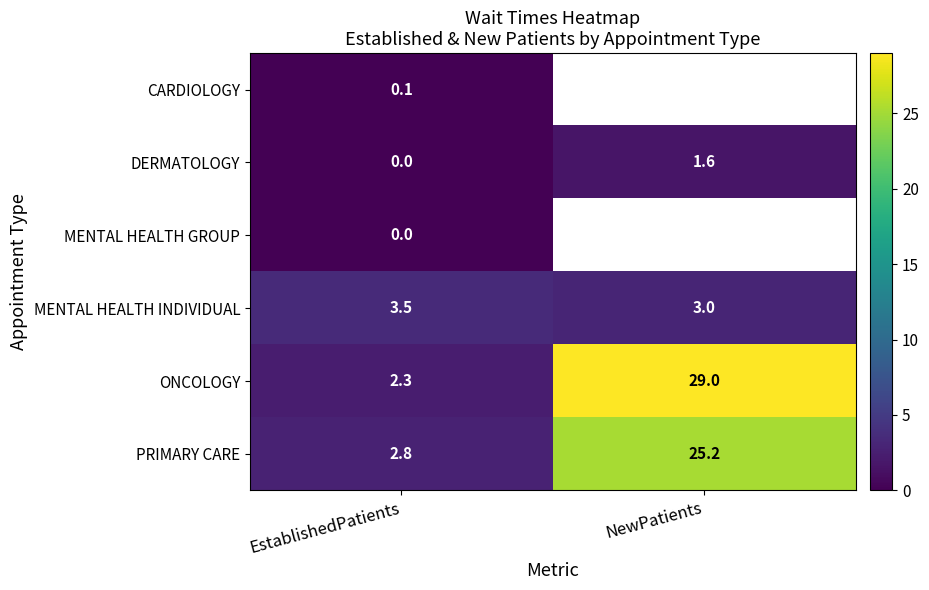

What is the total value across all series at EstablishedPatients?

8.7